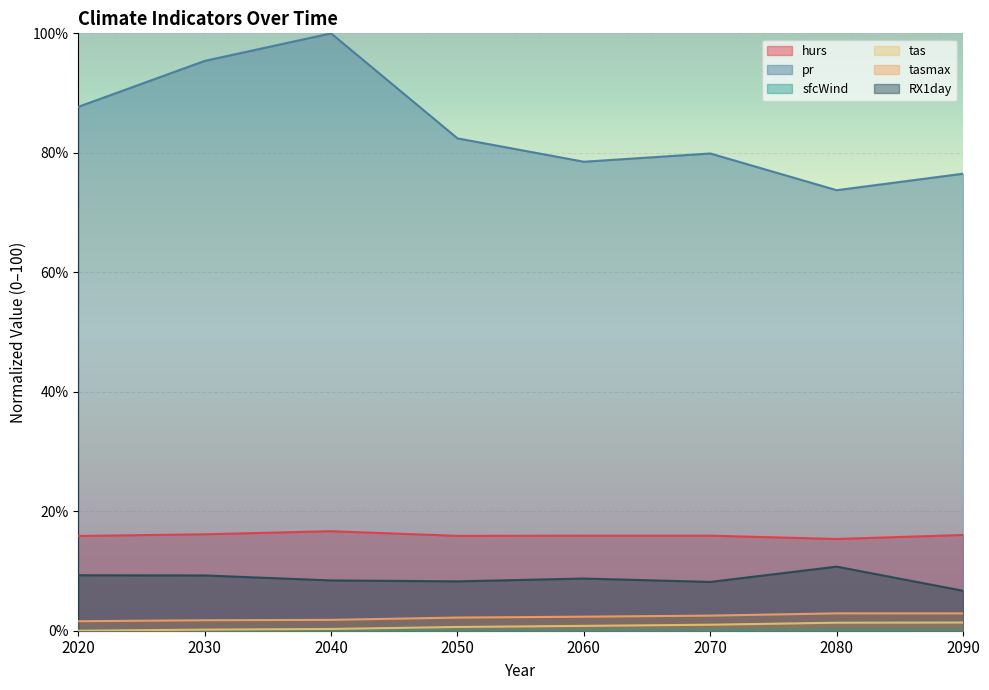

How many series are shown in this chart?

6